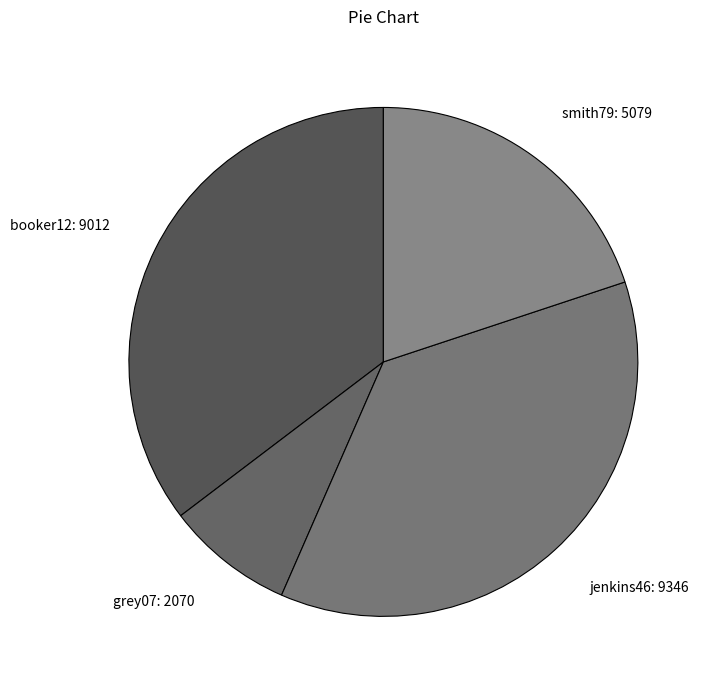

What is the smallest slice in the pie chart?

grey07